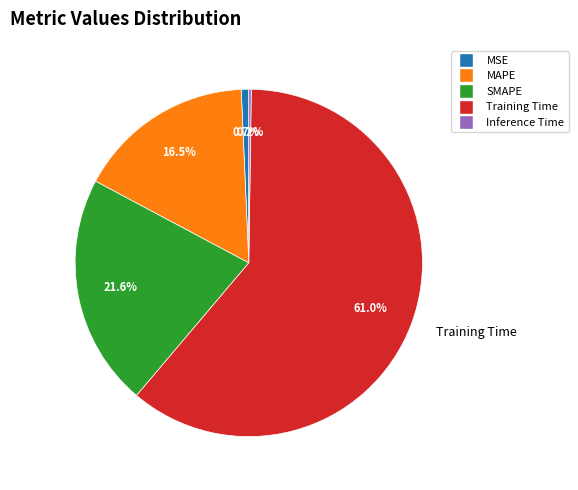

What is the majority slice?

Training Time